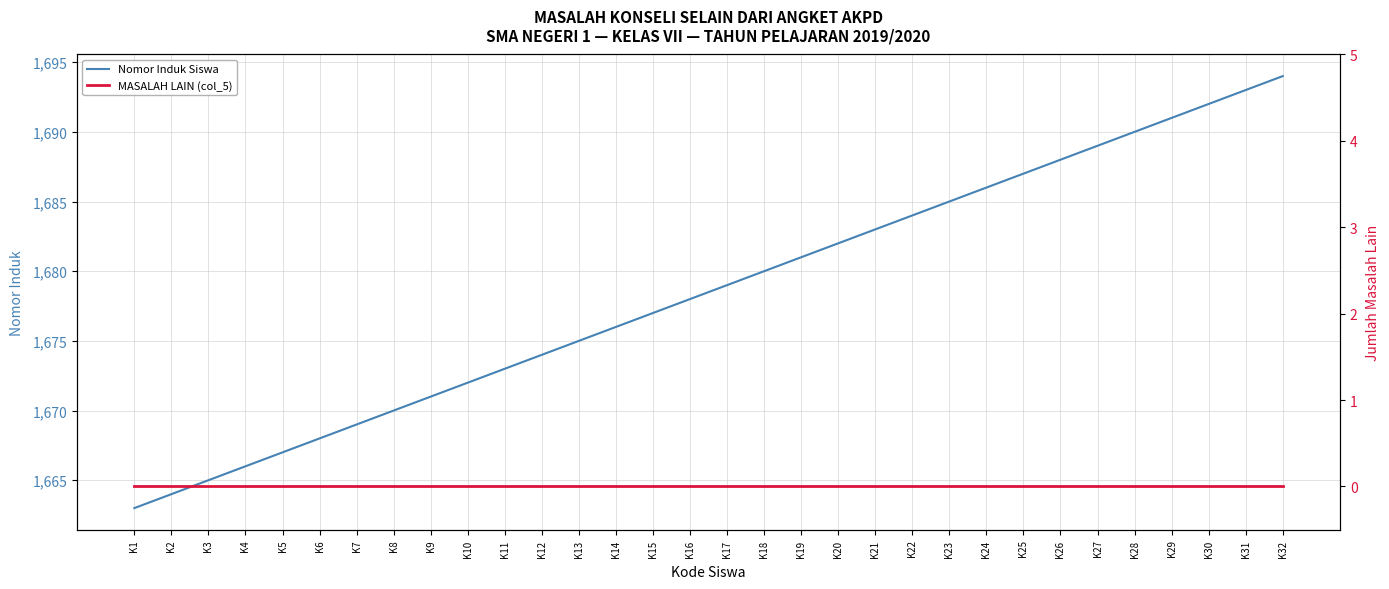

What is the value of the Nomor Induk Siswa point at the 23rd from the left?

1685